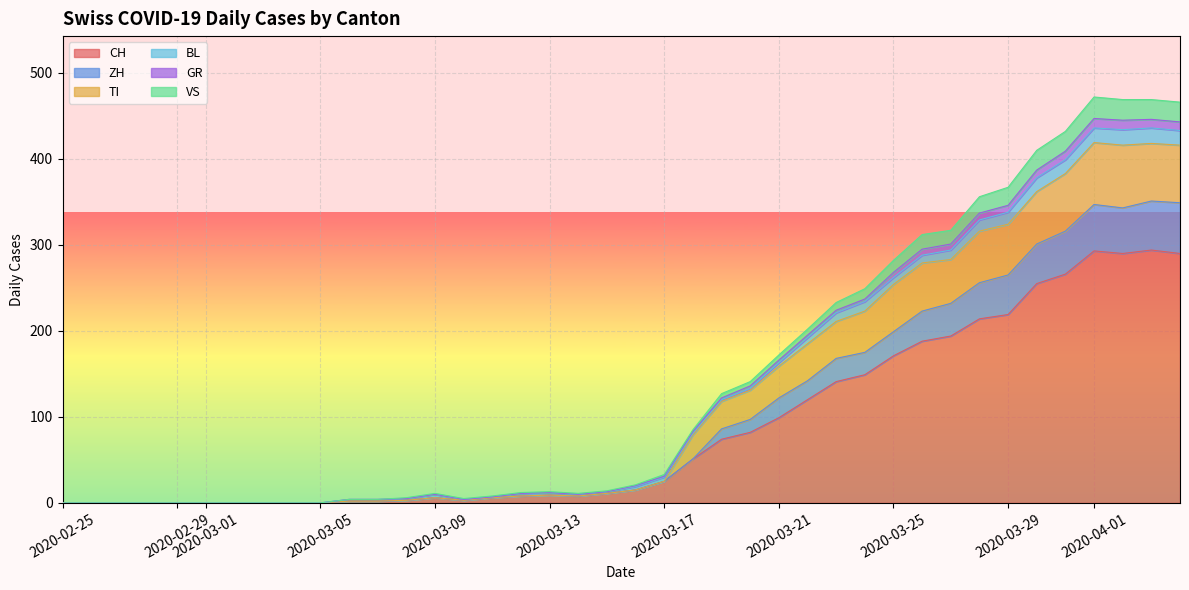

What is the maximum value for CH?

294